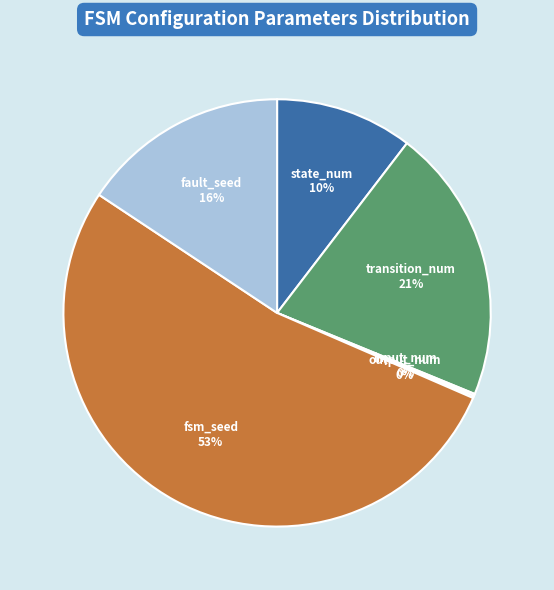

Which has a higher value, transition_num or state_num?

transition_num